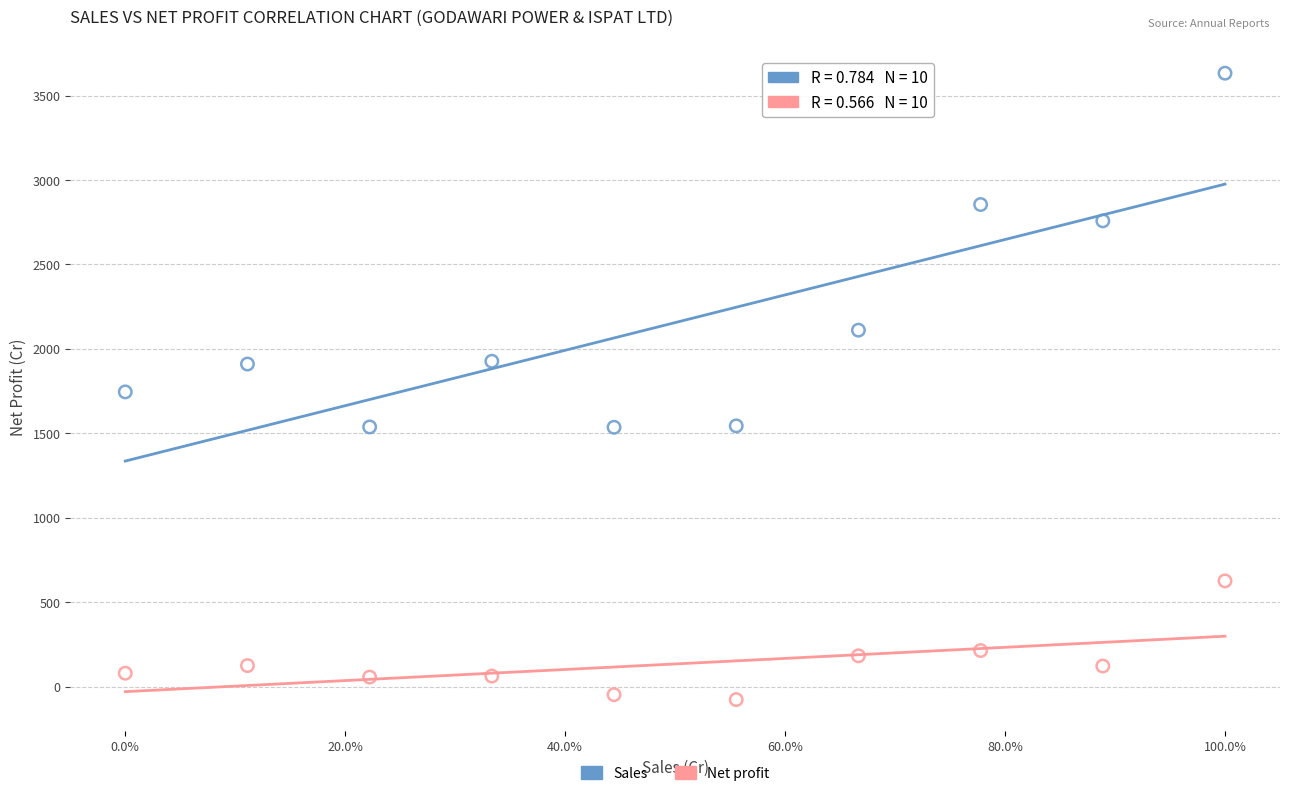

Which series reaches the maximum Y coordinate?

Sales